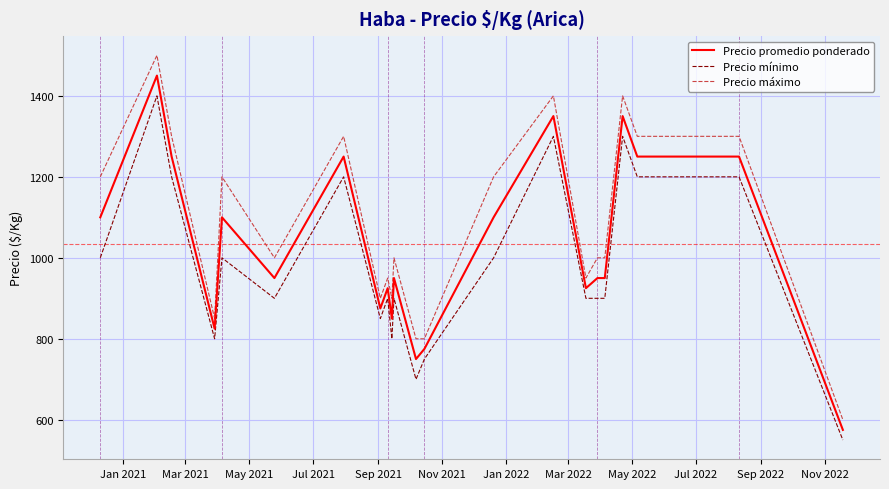

Which series has the widest spread of values?

Precio máximo